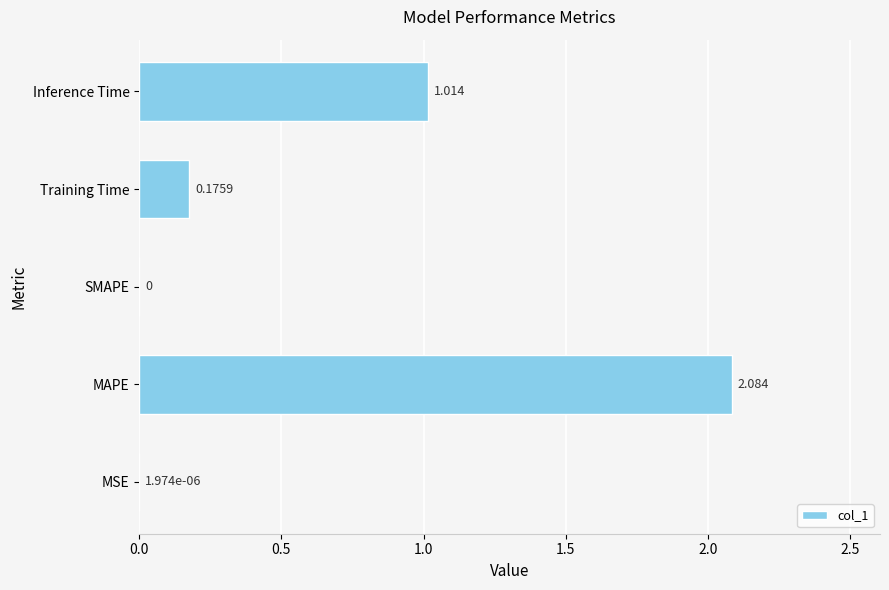

How many values exceed 0?

4